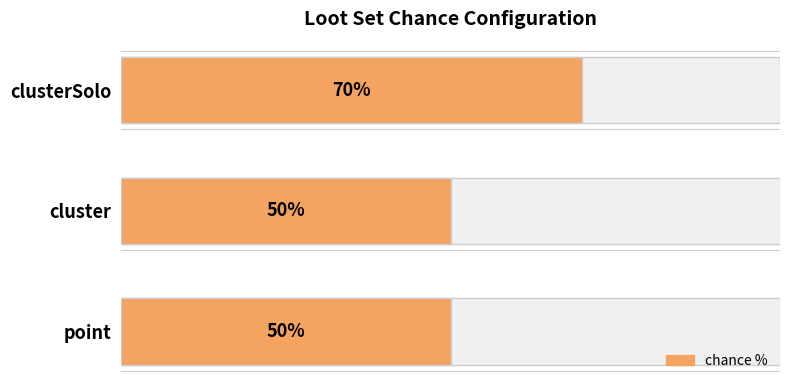

Does the chart contain any negative values?

No